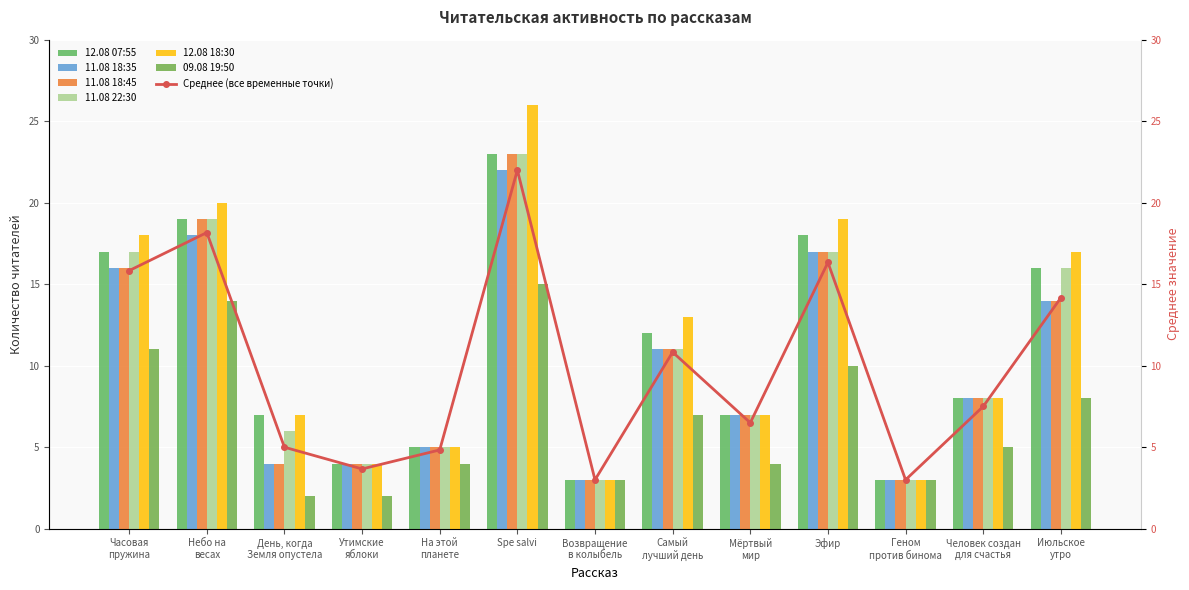

What is the value of the 11.08 18:35 bar at the 5th from the left?

5